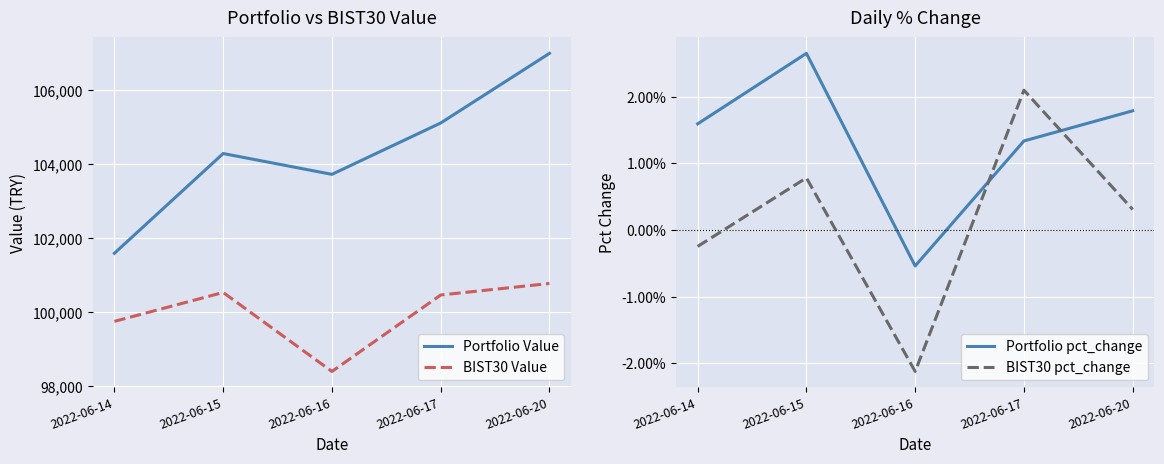

Reading left to right, list all the values displayed in this chart.

Portfolio Value: 101594.2	104289.7	103727.4	105115.0	106997.1
BIST30 Value: 99754.0	100535.5	98400.7	100466.8	100777.9
Portfolio pct_change: 0.0	0.0	-0.0	0.0	0.0
BIST30 pct_change: -0.0	0.0	-0.0	0.0	0.0